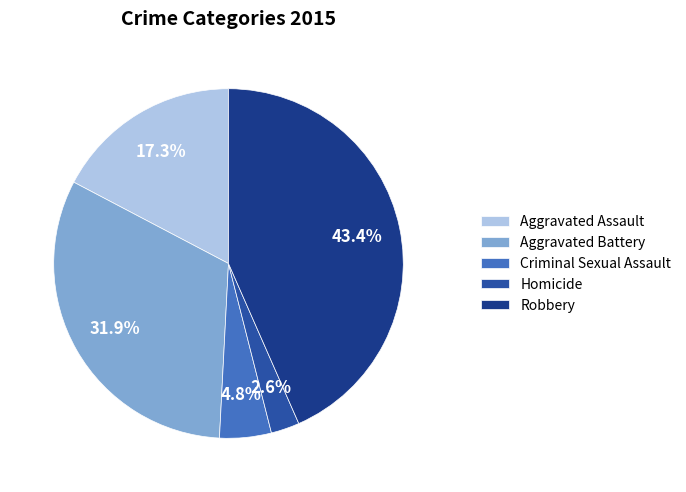

What percentage is the Homicide slice, to the nearest percent?

3%